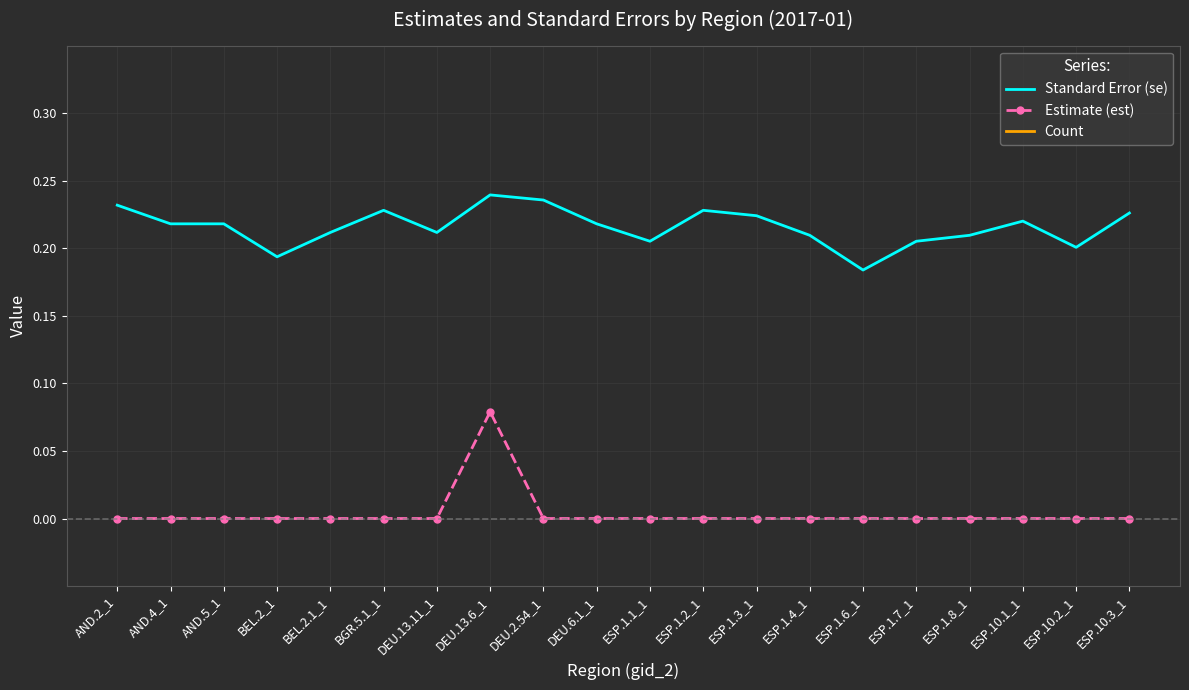

True or false: Standard Error (se) and Estimate (est) cross at least once.

False